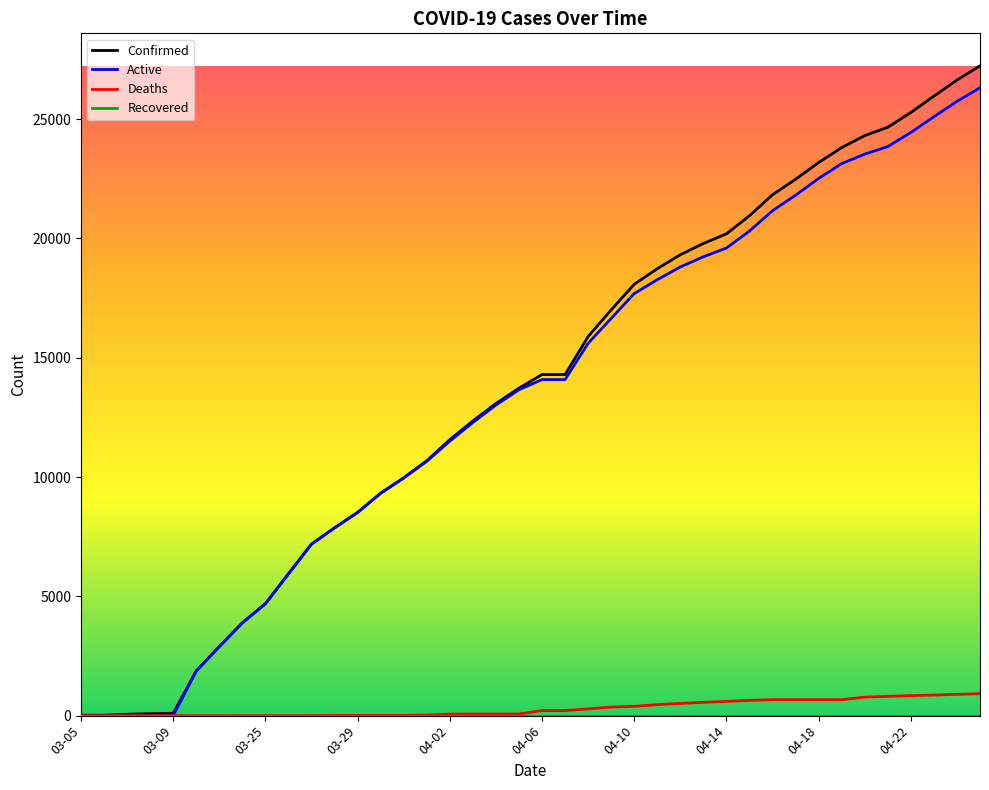

Which series has the widest spread of values?

Confirmed